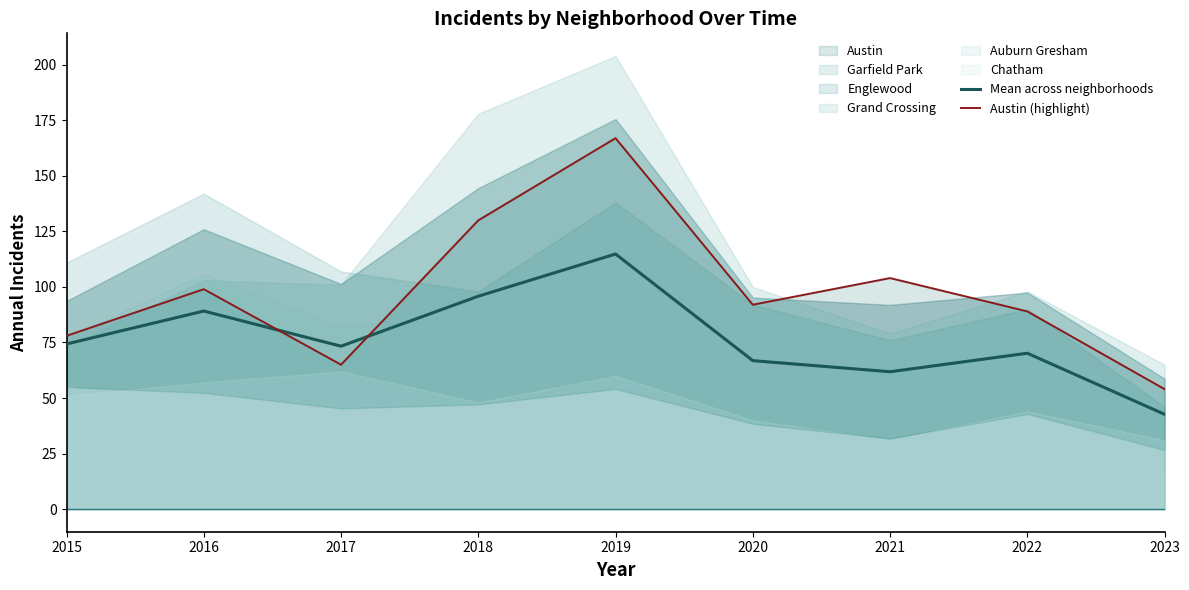

True or false: Austin (highlight) has a value of 104.0 at 2021.

True